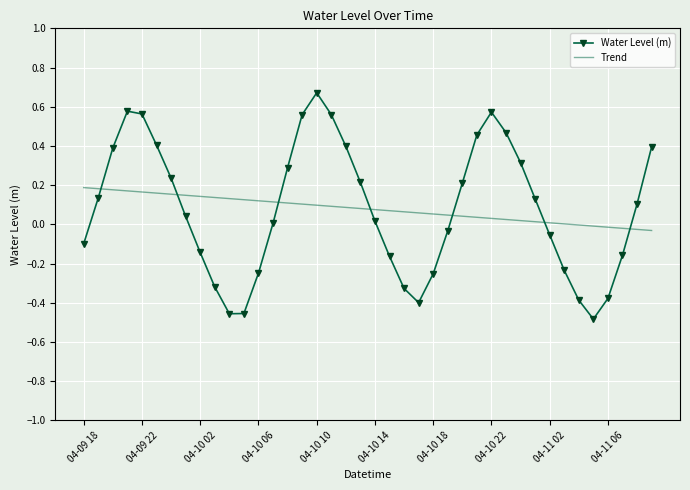

Which series has the largest range (max minus min)?

Water Level (m)